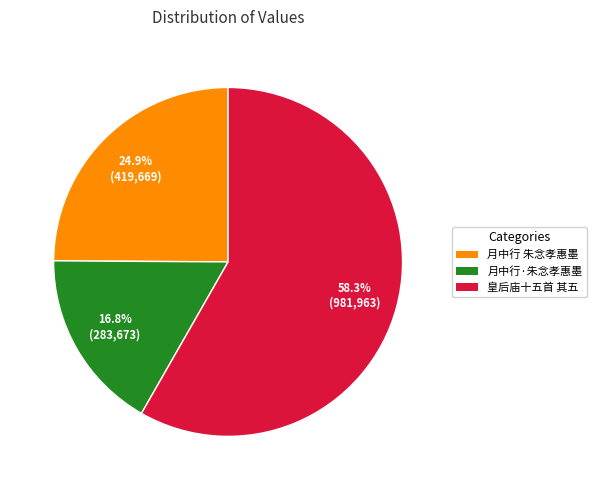

Is there a majority slice in this chart?

Yes